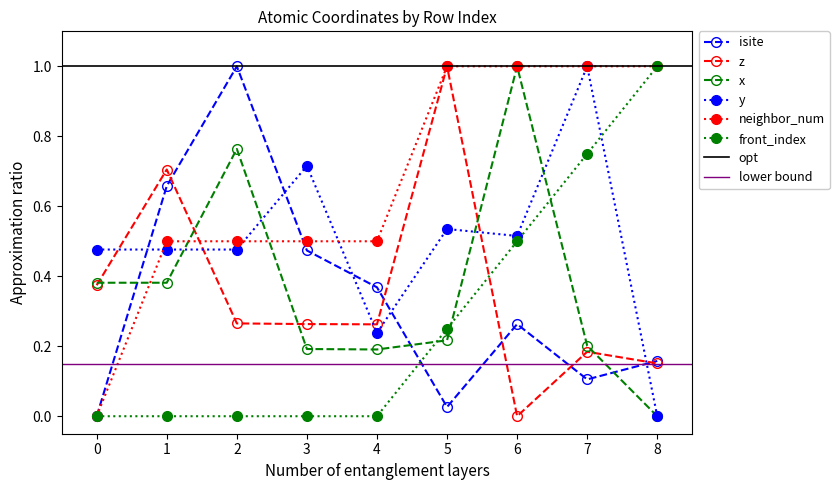

How many values in neighbor_num are above zero?

8